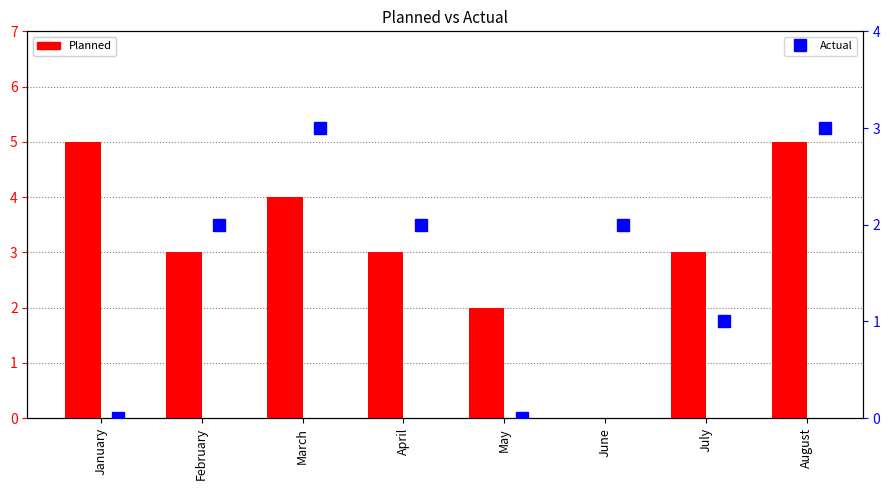

Which series has the widest spread of values?

Planned